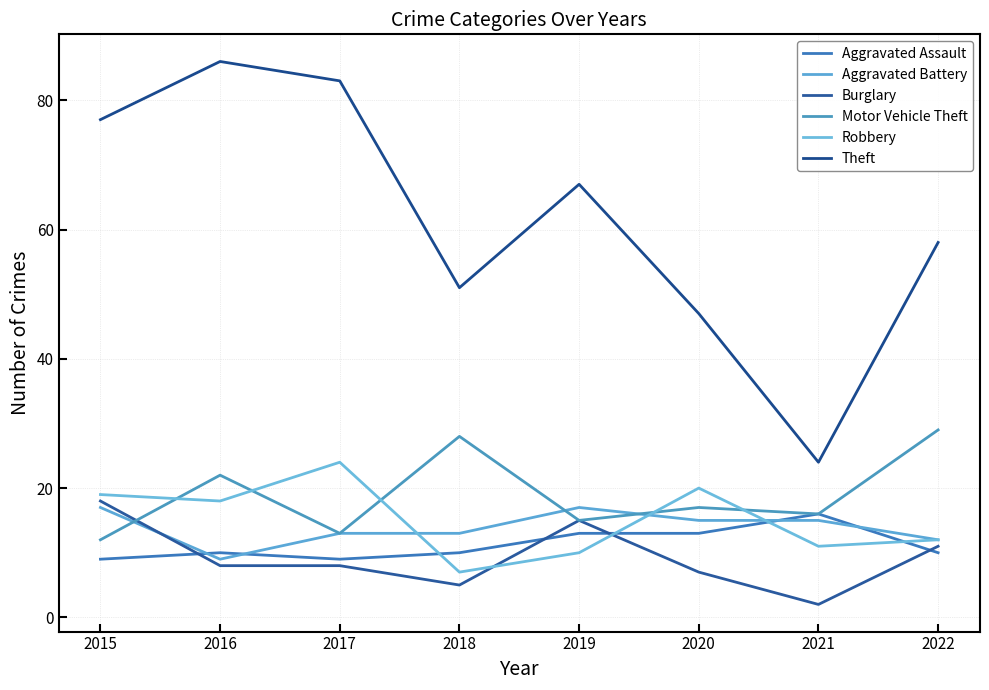

Reading left to right, what are all the values shown in this chart?

Aggravated Assault: 2015=9	2016=10	2017=9	2018=10	2019=13	2020=13	2021=16	2022=10
Aggravated Battery: 2015=17	2016=9	2017=13	2018=13	2019=17	2020=15	2021=15	2022=12
Burglary: 2015=18	2016=8	2017=8	2018=5	2019=15	2020=7	2021=2	2022=11
Motor Vehicle Theft: 2015=12	2016=22	2017=13	2018=28	2019=15	2020=17	2021=16	2022=29
Robbery: 2015=19	2016=18	2017=24	2018=7	2019=10	2020=20	2021=11	2022=12
Theft: 2015=77	2016=86	2017=83	2018=51	2019=67	2020=47	2021=24	2022=58